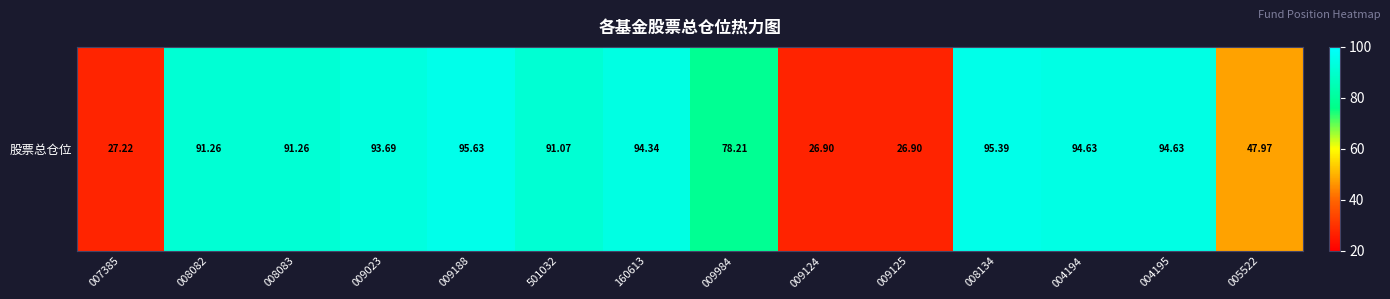

Between 004194 and 160613, which is larger?

004194